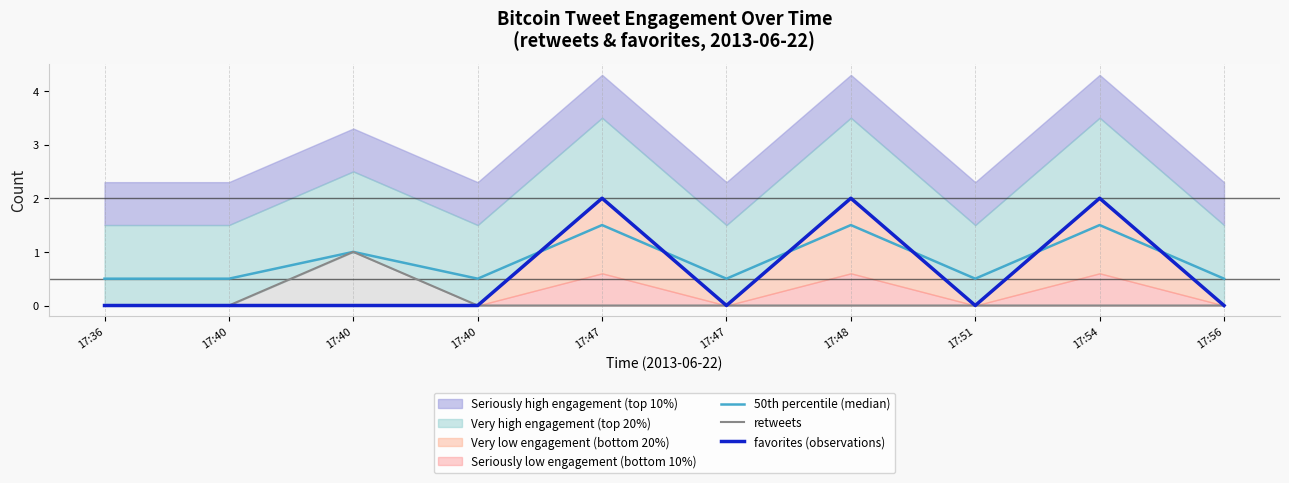

The value of retweets at 17:54 is 0.0. True or false?

True